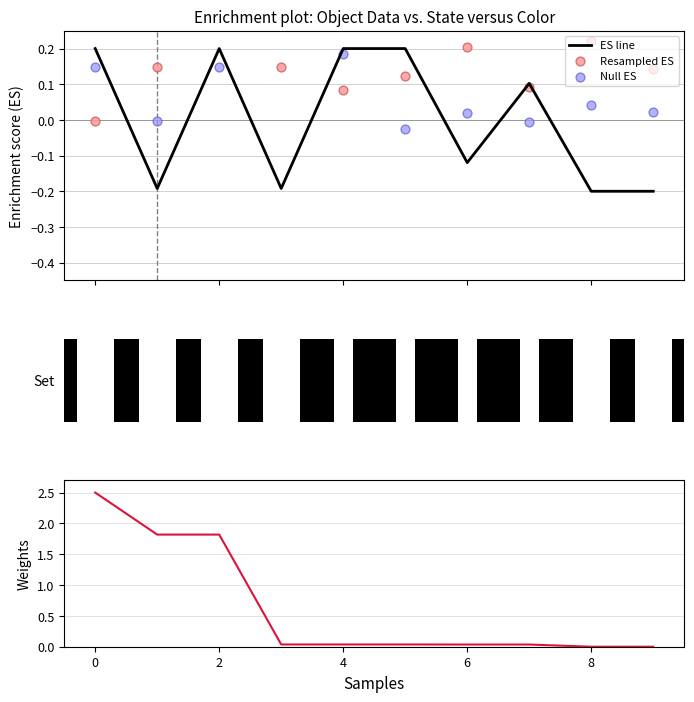

Is the value of width (weights) at 7 greater than the value of Null ES at −2?

No